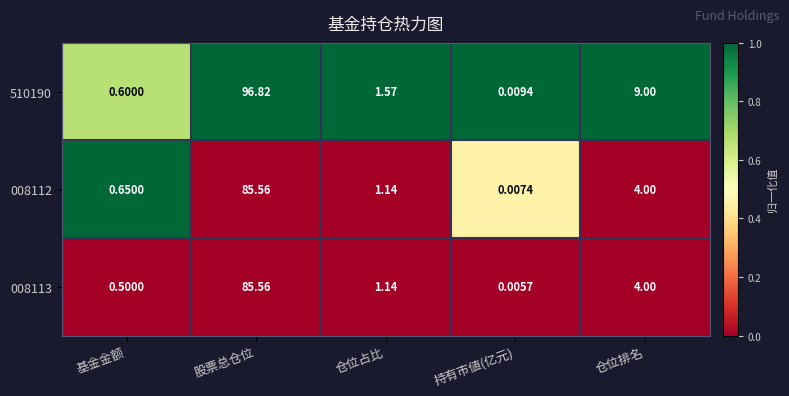

What is the spread (max minus min) of values at 股票总仓位?

11.3